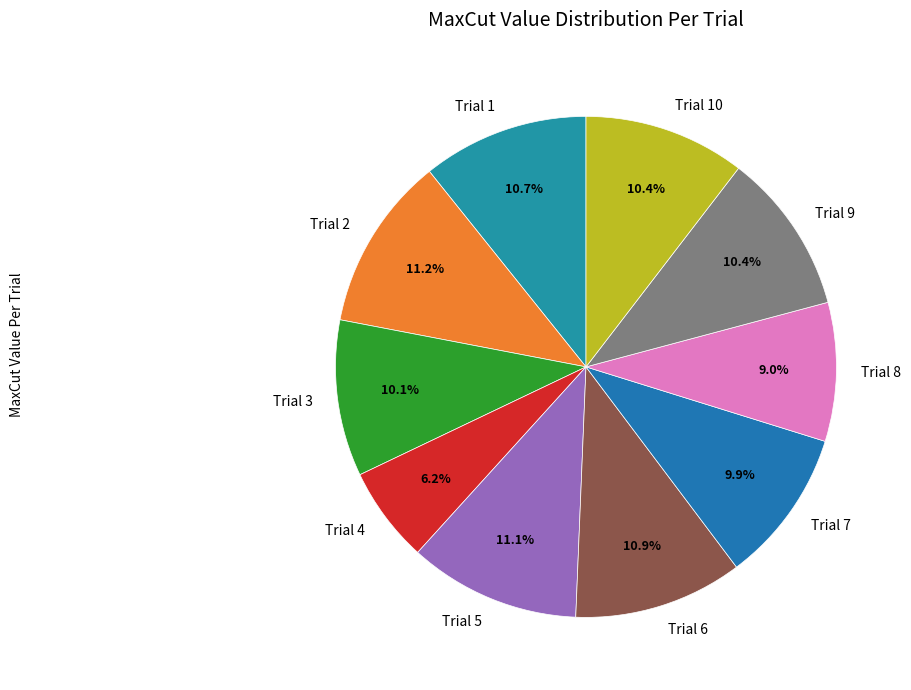

How much of the chart is everything except Trial 1?

89.3%